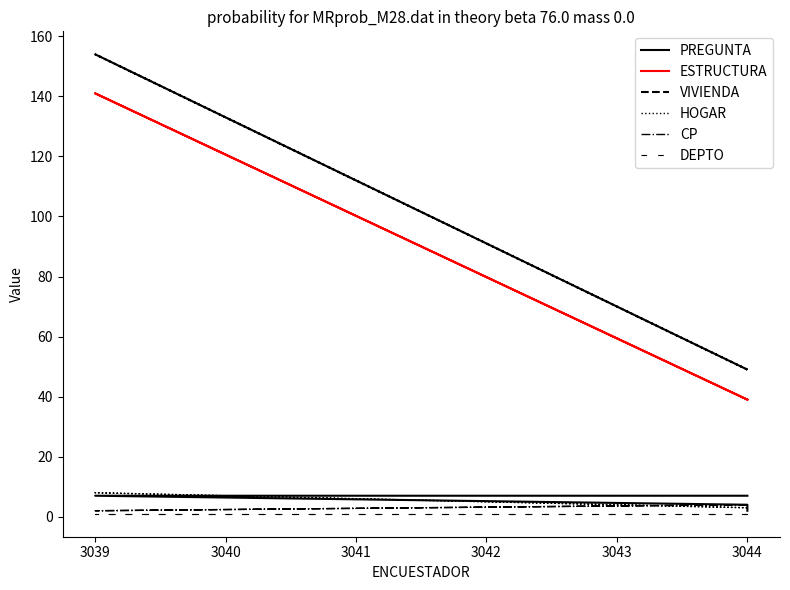

True or false: HOGAR and VIVIENDA intersect in this chart.

False